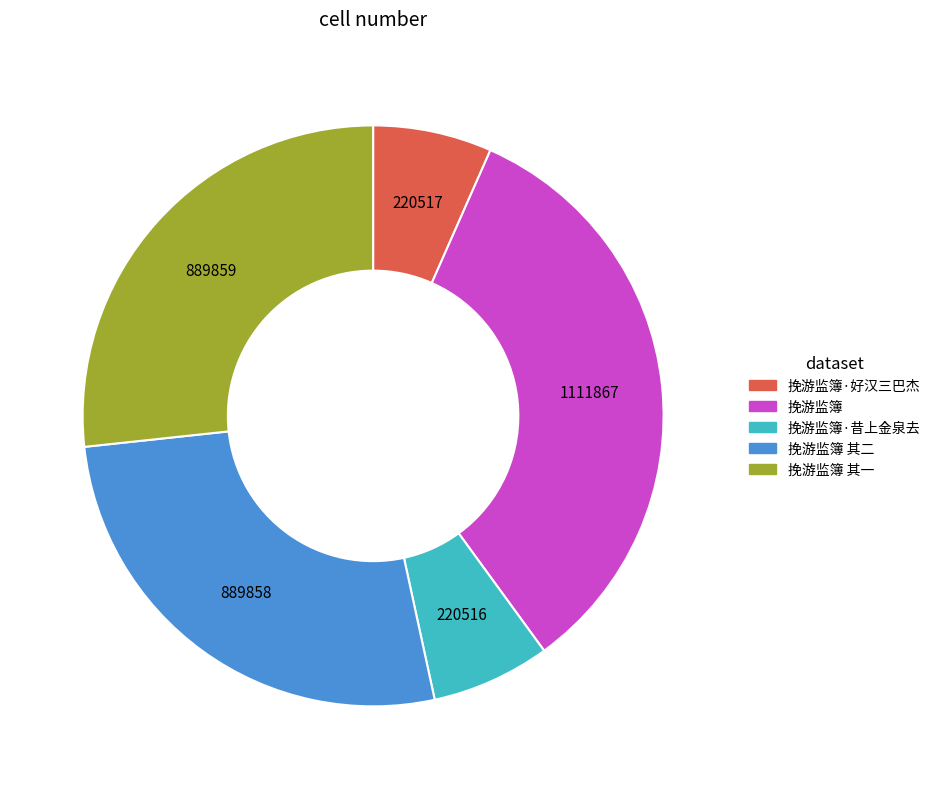

Is there a majority slice in this chart?

No